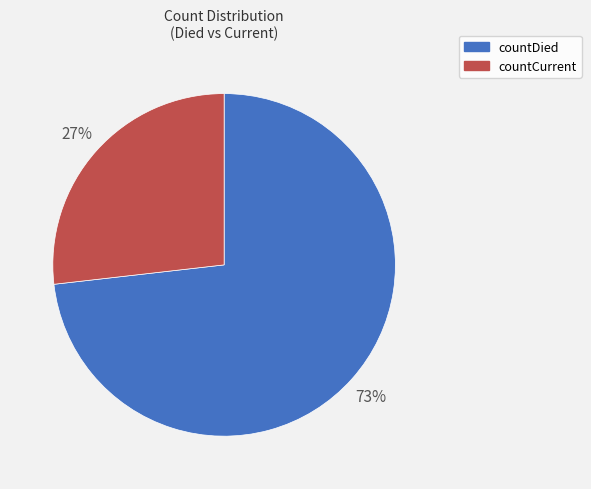

What is the ratio of the value at countCurrent to the value at countDied?

0.4